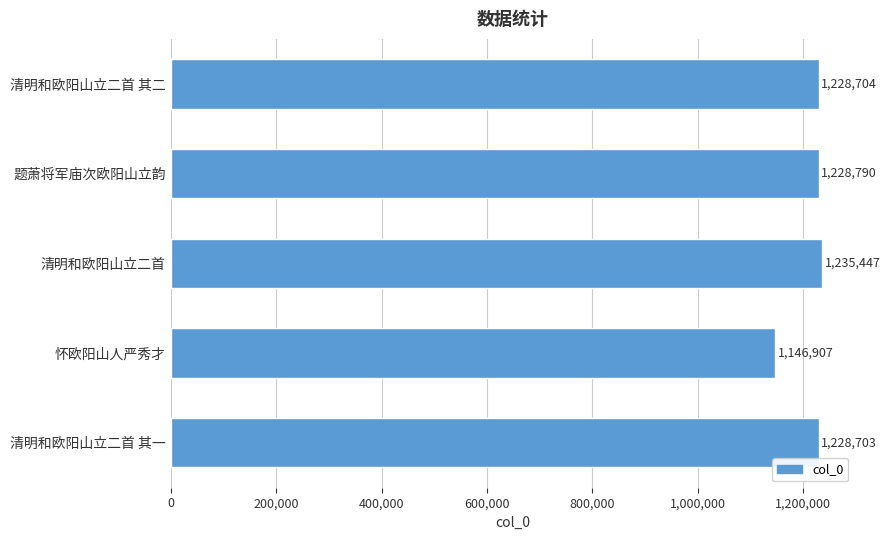

What is the difference between the second highest and minimum values?

81883